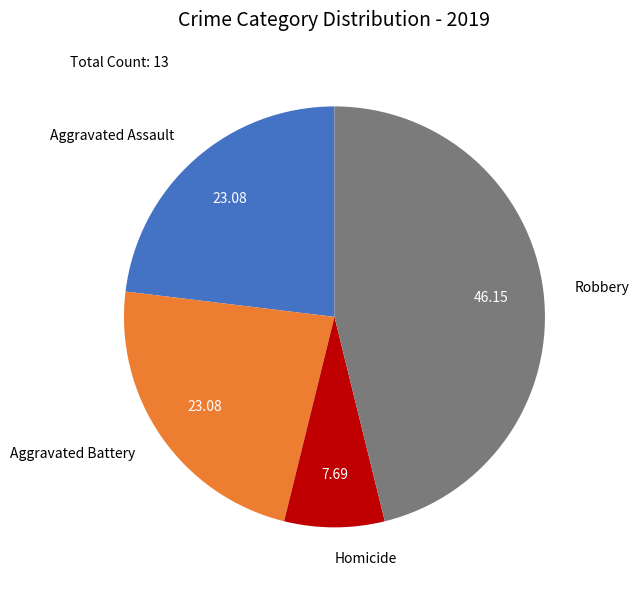

Do Aggravated Battery and Aggravated Assault together represent more than half of the pie?

No